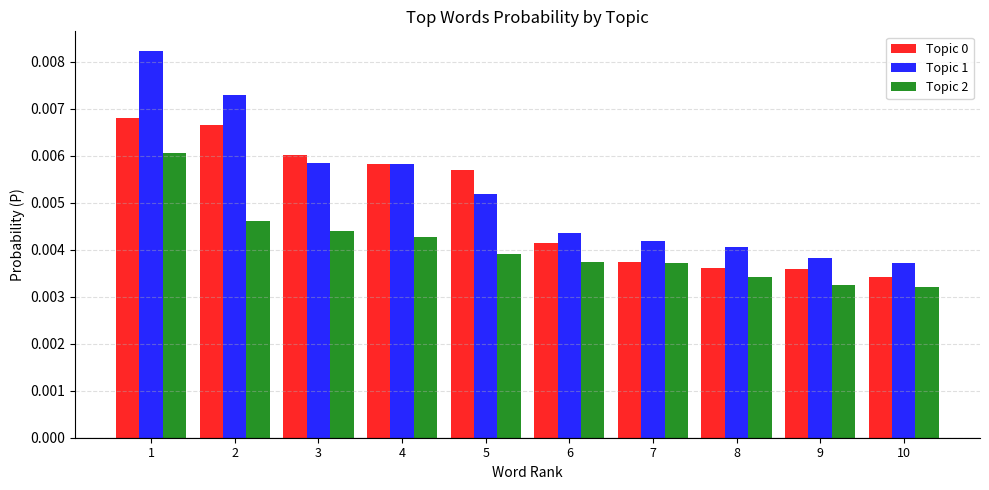

At which label is Topic 0 closest to 0?

10